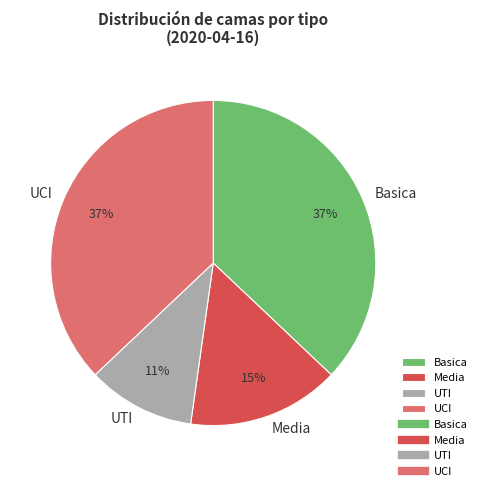

Does UTI represent more than half of the total?

No